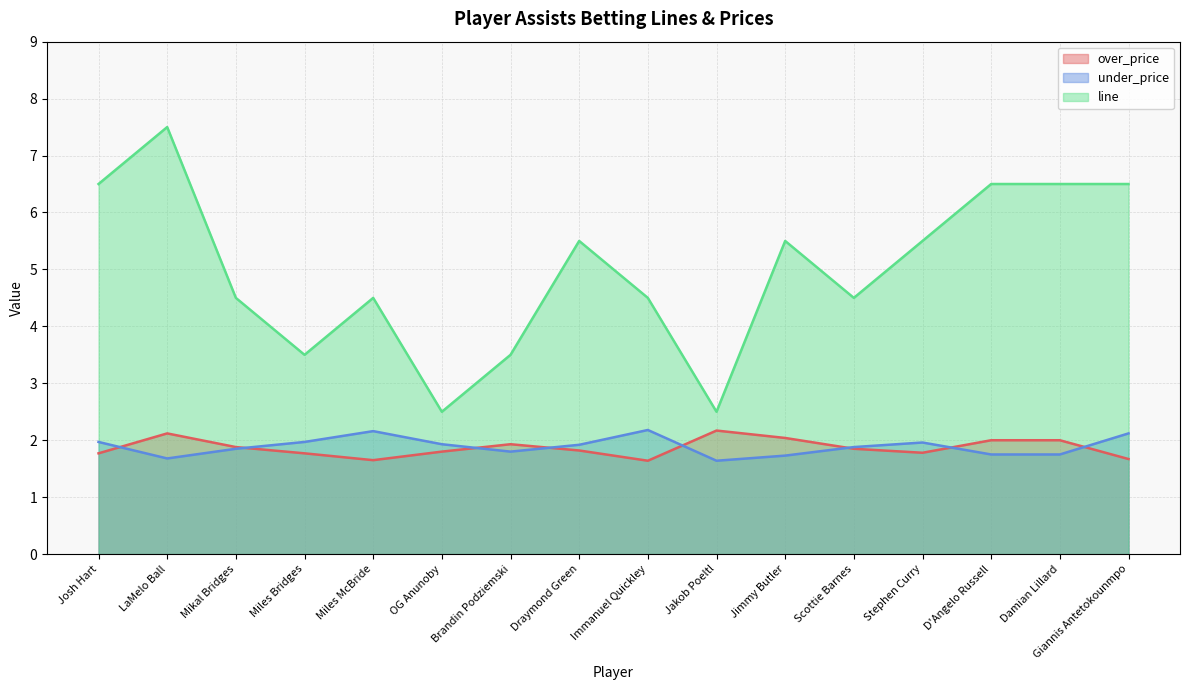

True or false: under_price and line intersect in this chart.

False